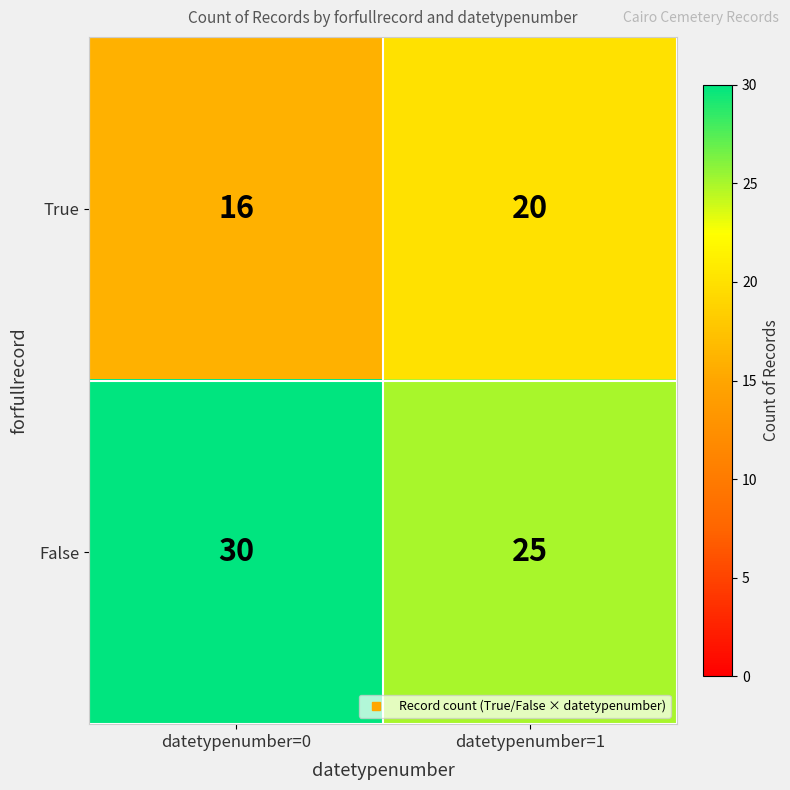

Reading left to right, what are all the values shown in this chart?

True: datetypenumber=0=16	datetypenumber=1=20
False: datetypenumber=0=30	datetypenumber=1=25